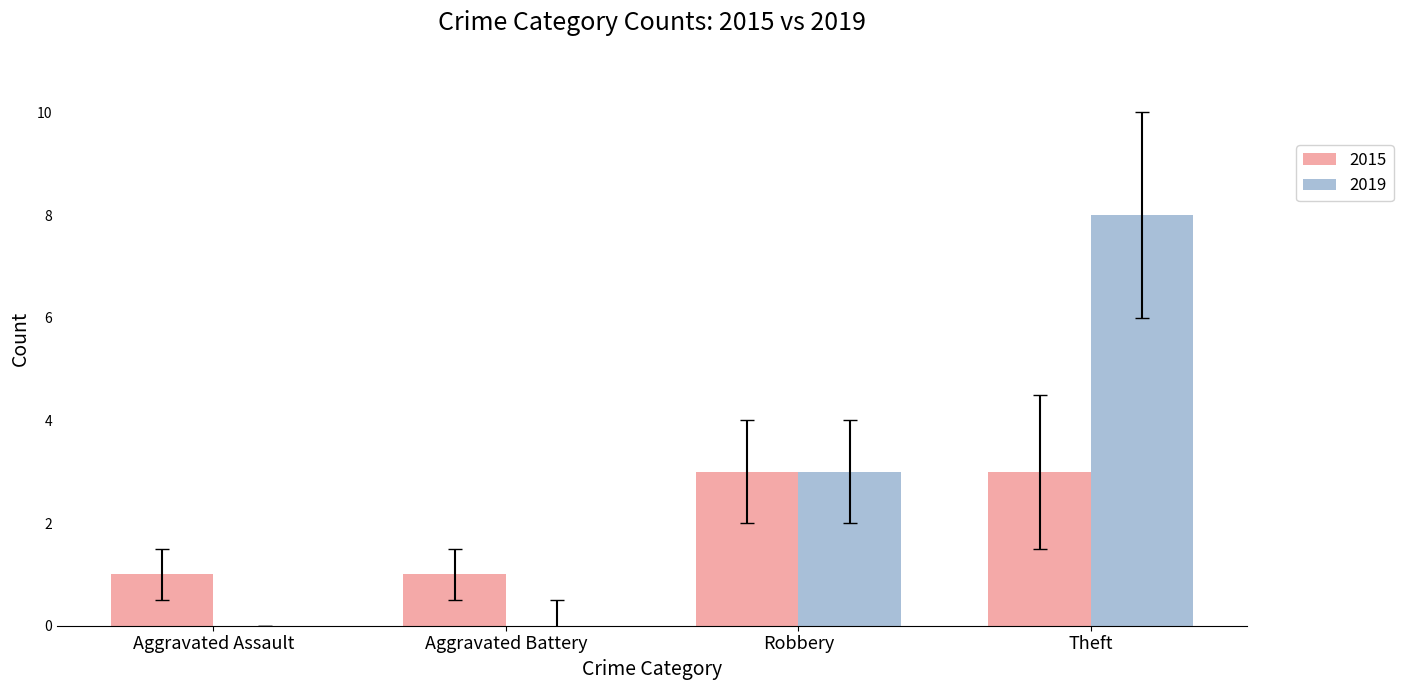

Is it true that 2019 equals 11 at Theft?

False